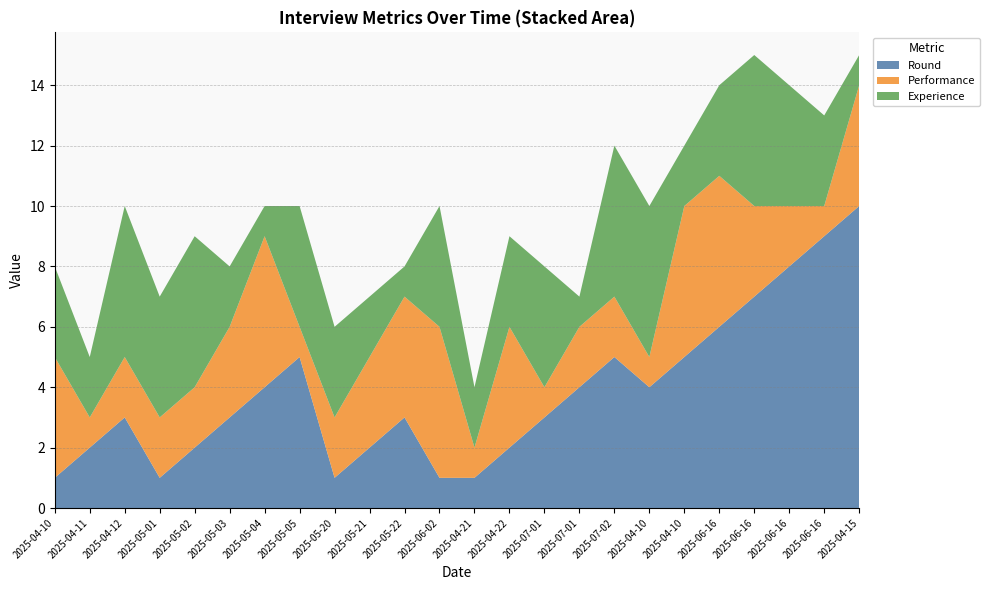

Reading left to right, transcribe all the data shown in this chart.

Round: 2025-04-10=1	2025-04-11=2	2025-04-12=3	2025-05-01=1	2025-05-02=2	2025-05-03=3	2025-05-04=4	2025-05-05=5	2025-05-20=1	2025-05-21=2	2025-05-22=3	2025-06-02=1	2025-04-21=1	2025-04-22=2	2025-07-01=3	2025-07-01=4	2025-07-02=5	2025-04-10=4	2025-04-10=5	2025-06-16=6	2025-06-16=7	2025-06-16=8	2025-06-16=9	2025-04-15=10
Performance: 2025-04-10=4	2025-04-11=1	2025-04-12=2	2025-05-01=2	2025-05-02=2	2025-05-03=3	2025-05-04=5	2025-05-05=1	2025-05-20=2	2025-05-21=3	2025-05-22=4	2025-06-02=5	2025-04-21=1	2025-04-22=4	2025-07-01=1	2025-07-01=2	2025-07-02=2	2025-04-10=1	2025-04-10=5	2025-06-16=5	2025-06-16=3	2025-06-16=2	2025-06-16=1	2025-04-15=4
Experience: 2025-04-10=3	2025-04-11=2	2025-04-12=5	2025-05-01=4	2025-05-02=5	2025-05-03=2	2025-05-04=1	2025-05-05=4	2025-05-20=3	2025-05-21=2	2025-05-22=1	2025-06-02=4	2025-04-21=2	2025-04-22=3	2025-07-01=4	2025-07-01=1	2025-07-02=5	2025-04-10=5	2025-04-10=2	2025-06-16=3	2025-06-16=5	2025-06-16=4	2025-06-16=3	2025-04-15=1